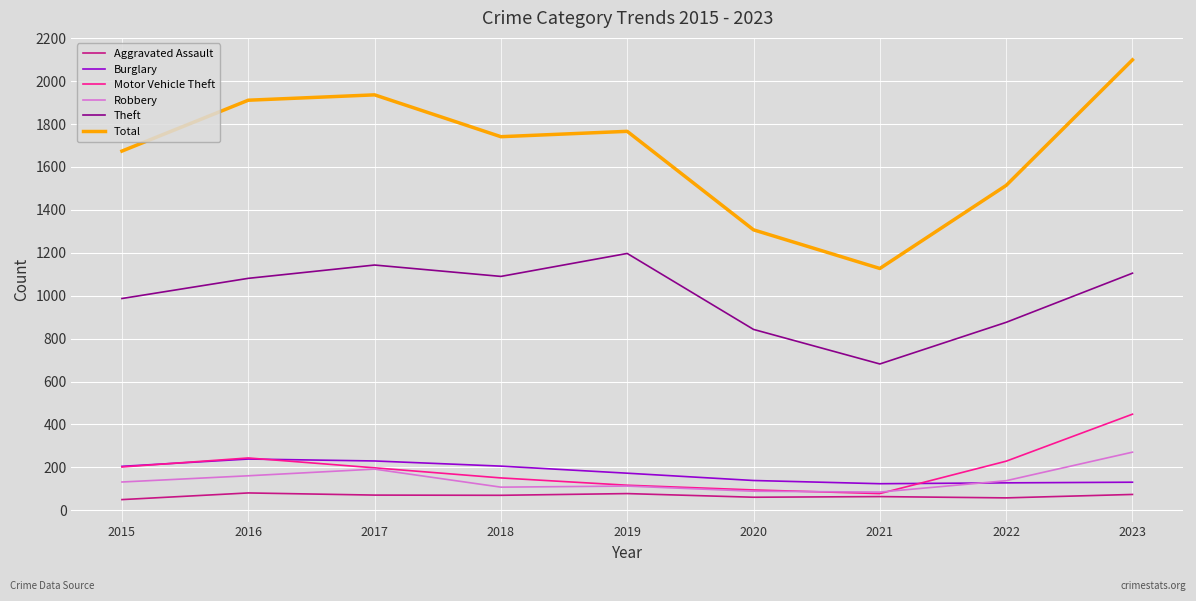

Which series has the largest total across all categories?

Total